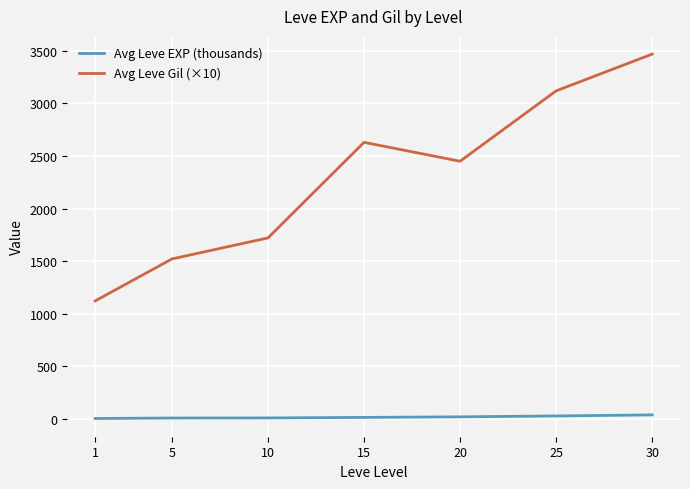

Is this an area chart (filled region under the line)?

No